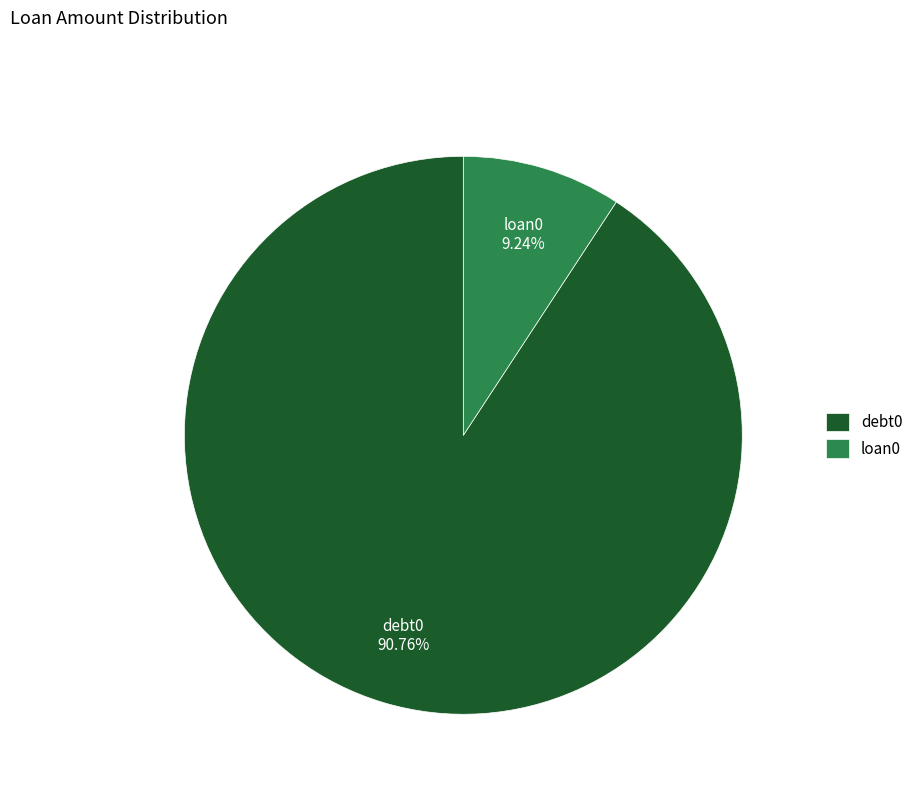

What portion of the pie excludes debt0?

9.2%